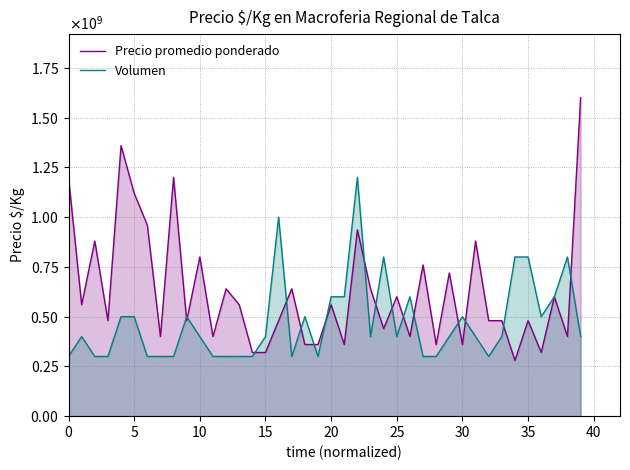

How many categories are shown in the chart?

40